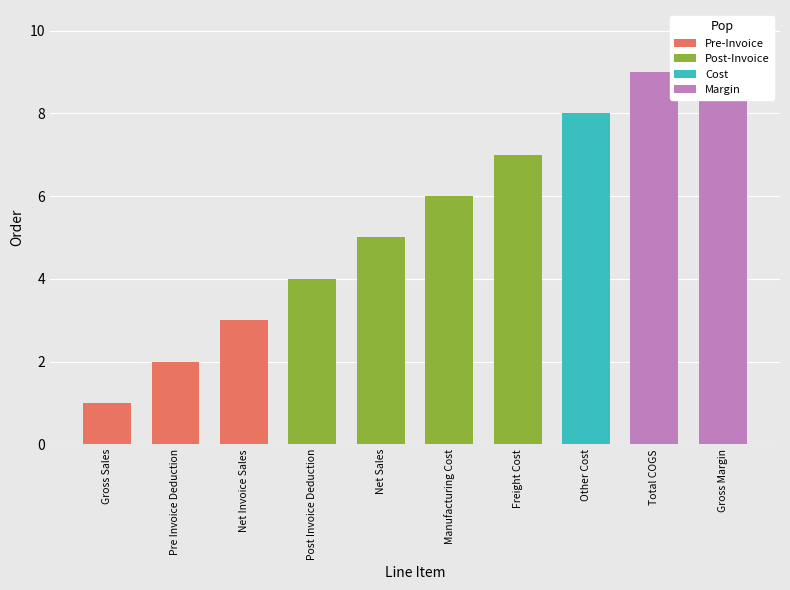

What position from the right is Net Sales?

6